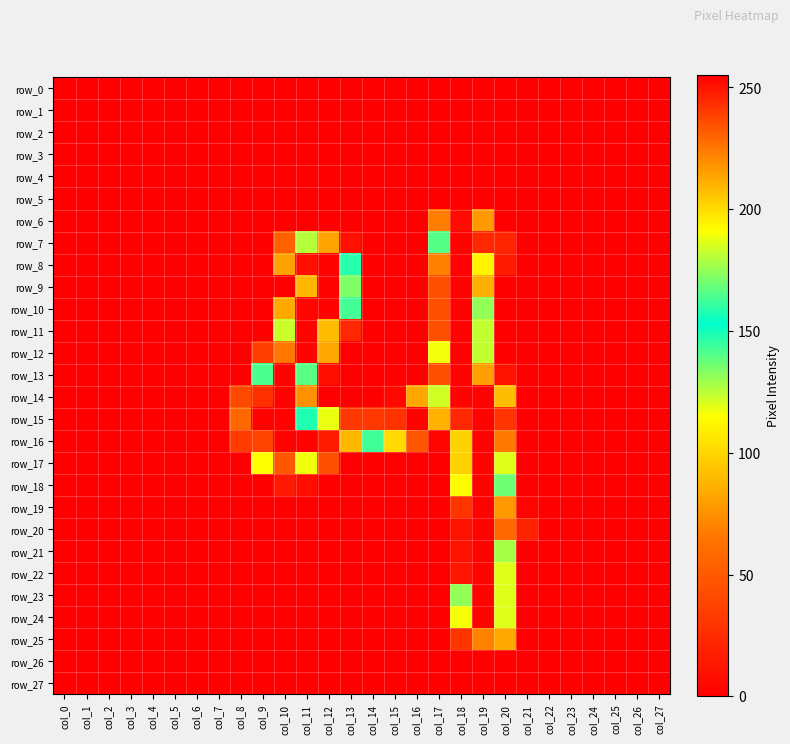

At how many categories does at least one series exceed 231?

10